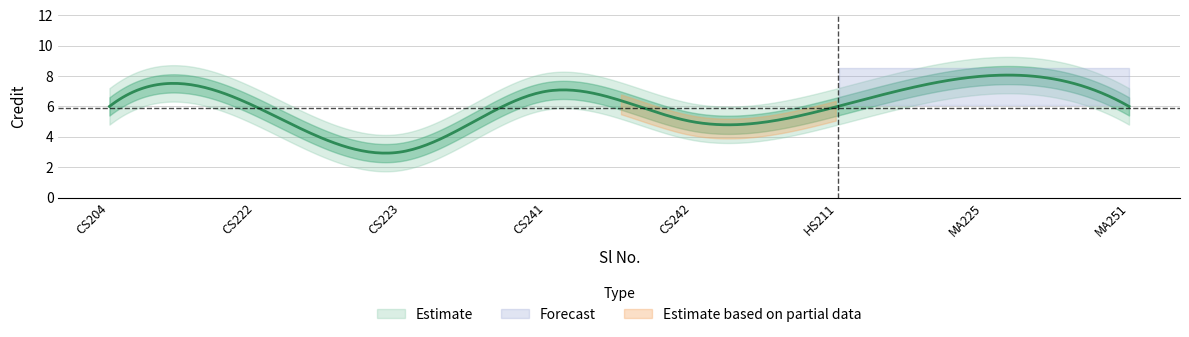

Is it true that the value at 2 is 3?

False